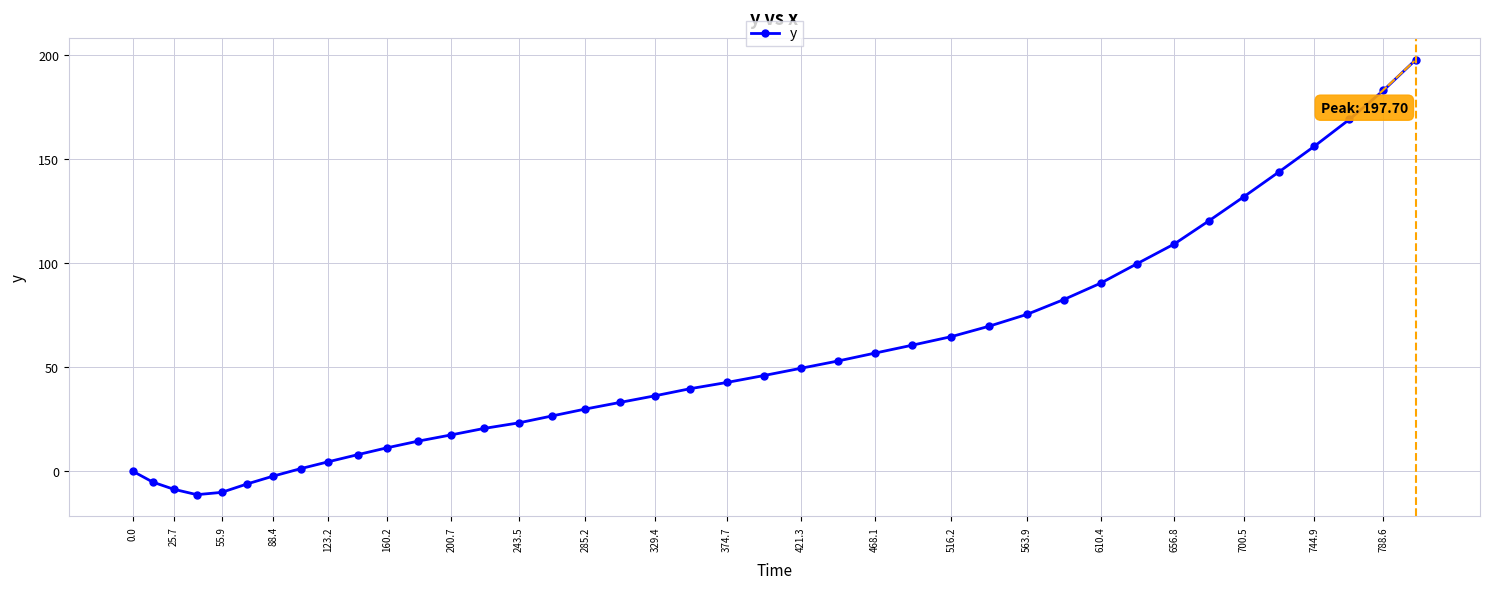

How many categories are shown in the chart?

40